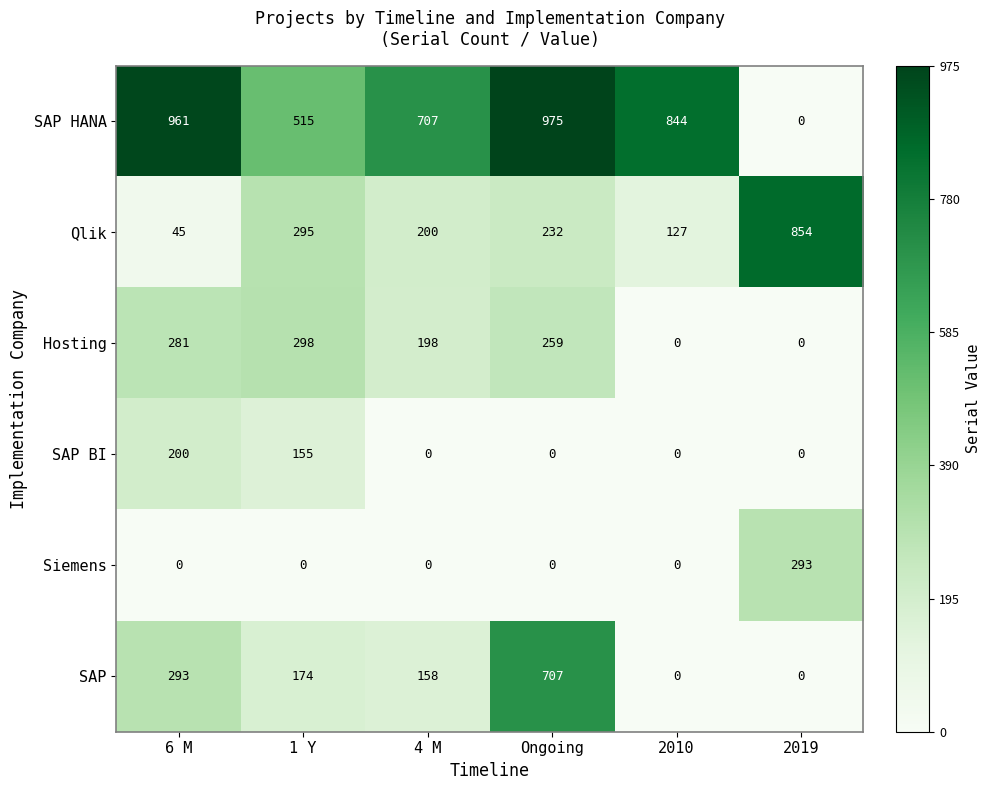

Rank the categories by SAP HANA value from highest to lowest.

Ongoing, 6 M, 2010, 4 M, 1 Y, 2019